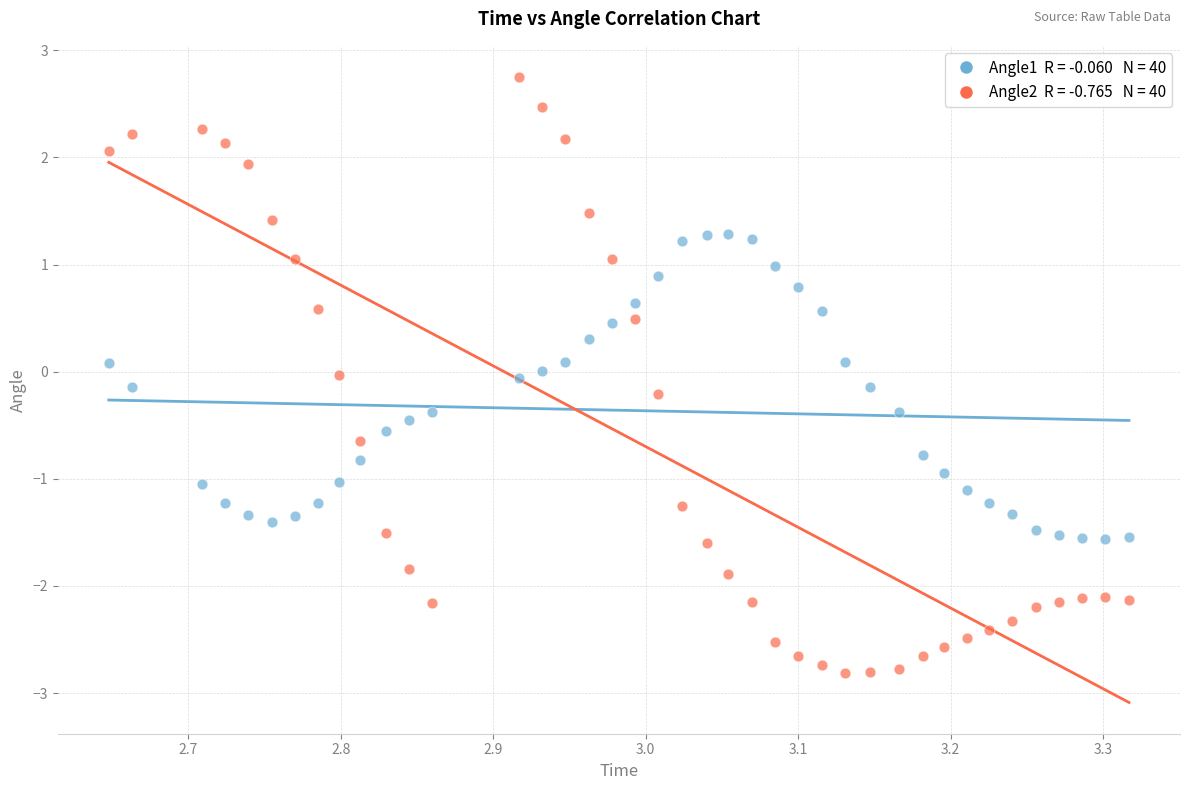

Across all data points, what is the range of X values (max minus min)?

0.7